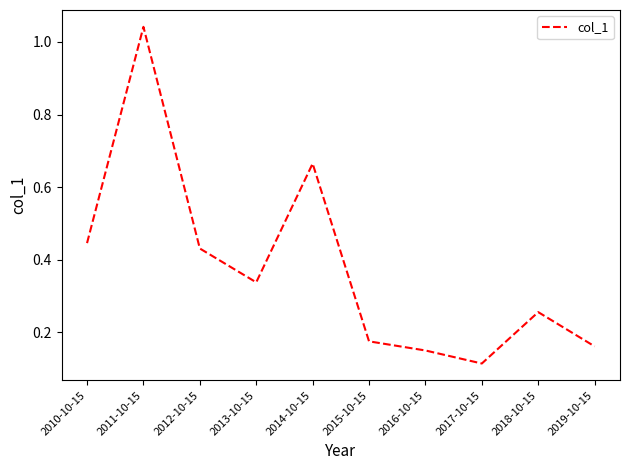

True or false: the data shows 1.6 at 2011-10-15.

False